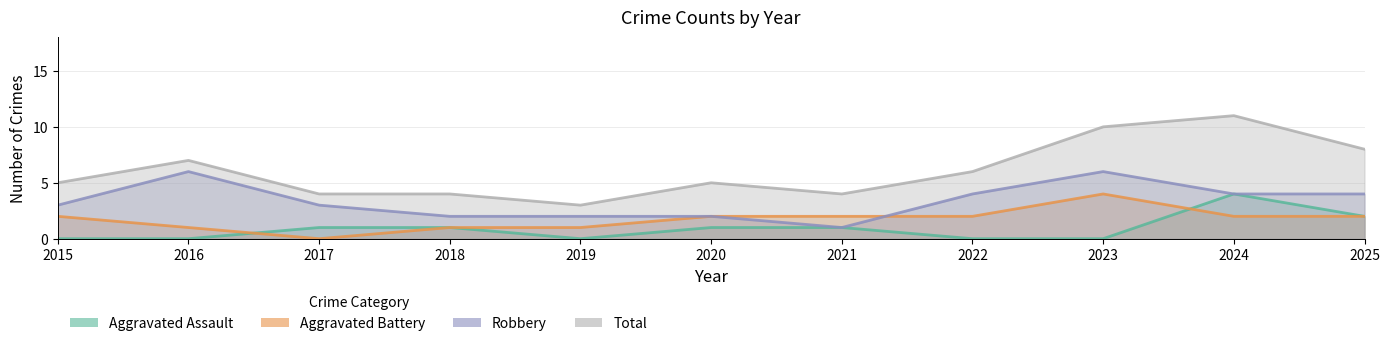

At which category is the sum across all series the highest?

2024